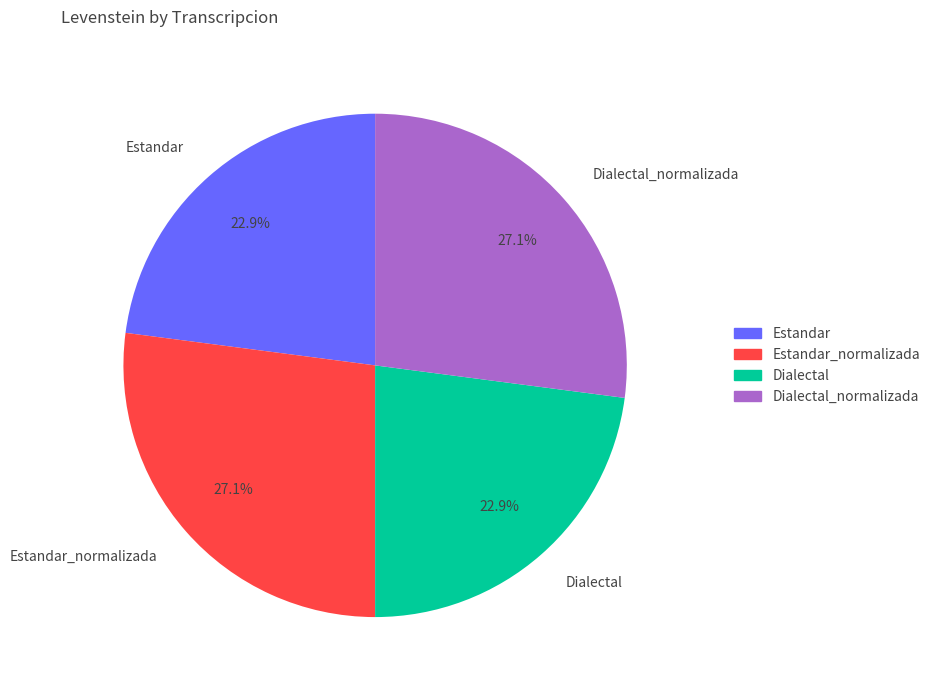

To the nearest percent, what percentage of the pie is Estandar?

23%